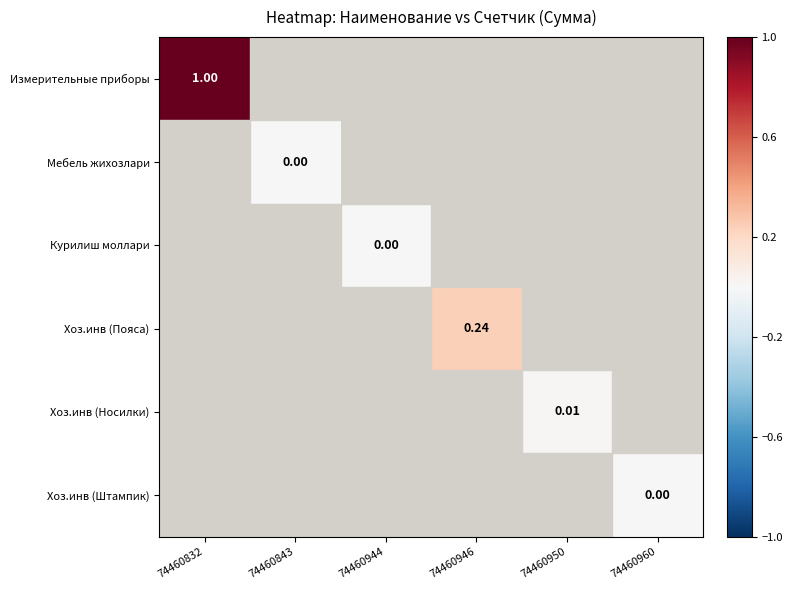

How many positive values does the Хоз.инв (Пояса) series have?

1